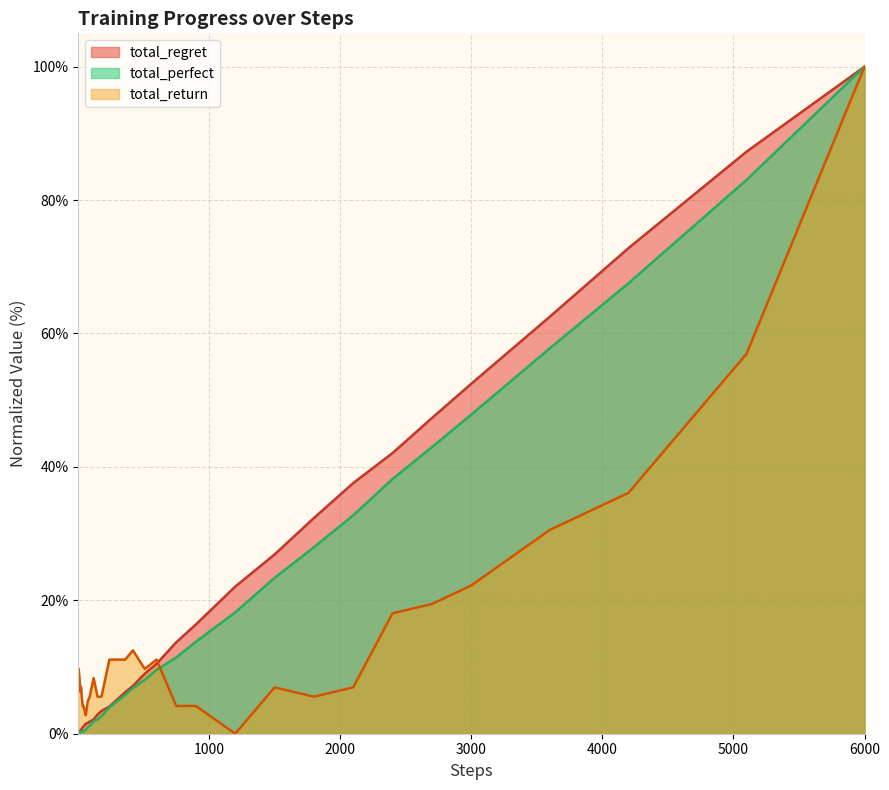

What is the value of the total_return point at the 13th from the left?

3.5